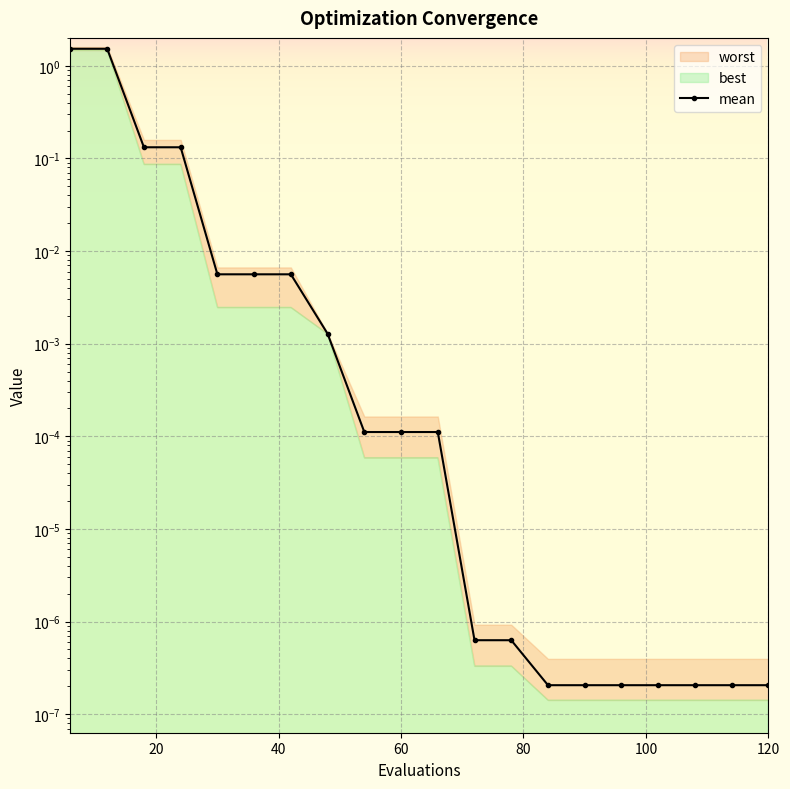

True or false: the data shows 0.0 at 17.

False